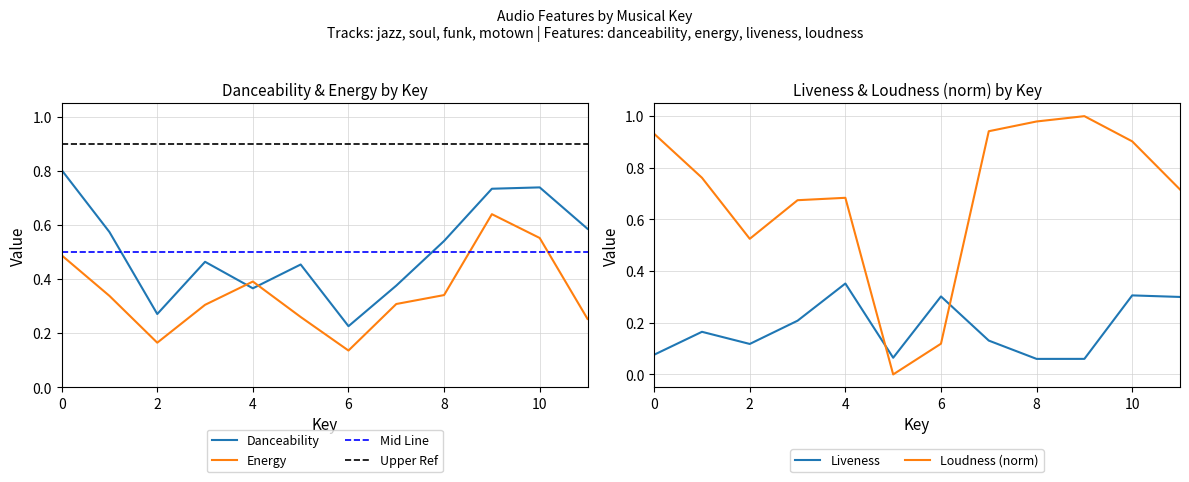

Where is Energy nearest to the value 0?

6